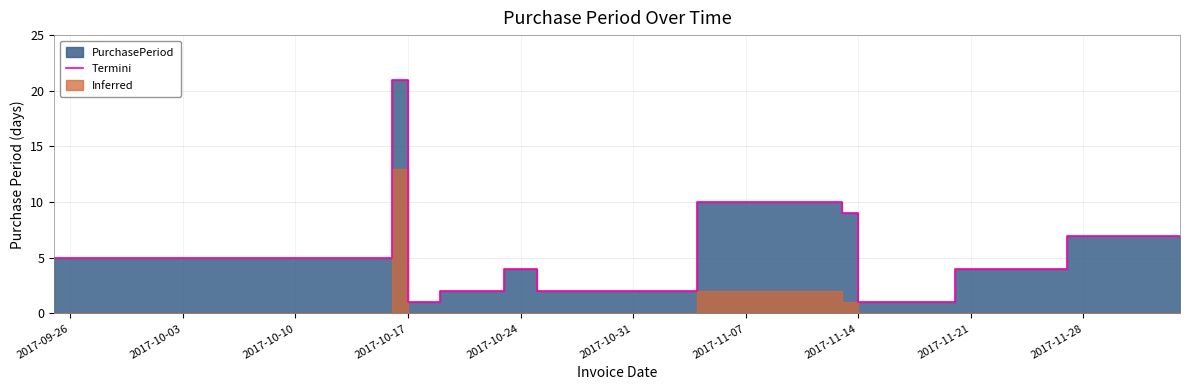

True or false: the data shows 10 at 2017-11-07.

True